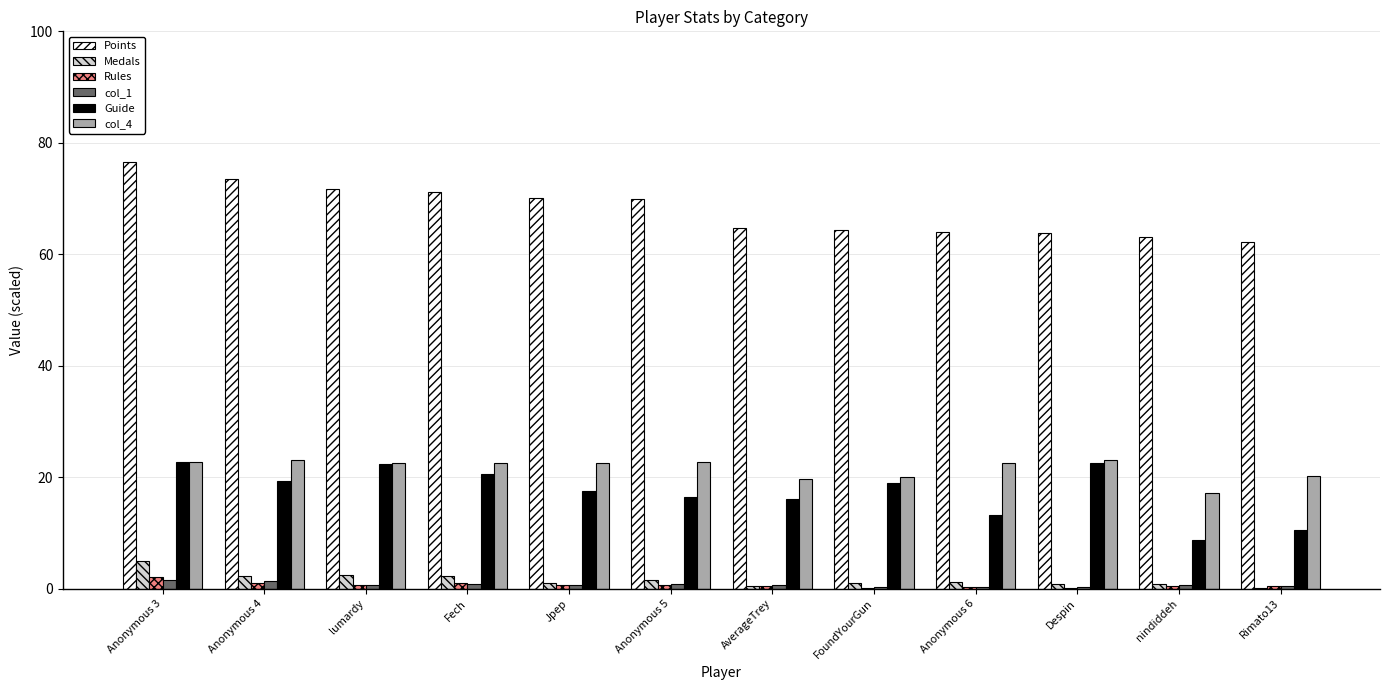

Which series has the largest total across all categories?

Points